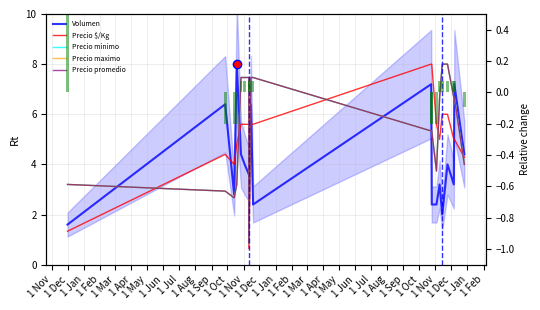

Reading left to right, extract all data points from this chart.

Volumen: 1.6	6.4	2.8	8.0	4.4	4.0	3.6	3.6	6.4	2.4	7.2	2.4	2.4	3.2	2.0	4.0	3.2	7.2	4.4
Precio $/Kg: 1.3	4.4	4.0	4.8	5.6	5.6	5.6	0.6	5.6	5.6	8.0	8.0	5.6	5.0	6.0	6.0	5.0	5.0	4.3
Precio minimo: 3.2	2.9	2.7	3.2	7.5	7.5	7.5	0.9	7.5	7.5	5.3	5.3	3.7	6.7	8.0	8.0	6.7	6.7	4.0
Precio maximo: 3.2	2.9	2.7	3.2	7.5	7.5	7.5	0.9	7.5	7.5	5.3	5.3	3.7	6.7	8.0	8.0	6.7	6.7	4.0
Precio promedio: 3.2	2.9	2.7	3.2	7.5	7.5	7.5	0.9	7.5	7.5	5.3	5.3	3.7	6.7	8.0	8.0	6.7	6.7	4.0
Kg / unidad: 0.5	-0.2	-0.2	-0.2	0.1	0.1	0.1	0.1	0.1	0.1	-0.2	-0.2	-0.2	0.1	0.1	0.1	0.1	0.1	-0.1